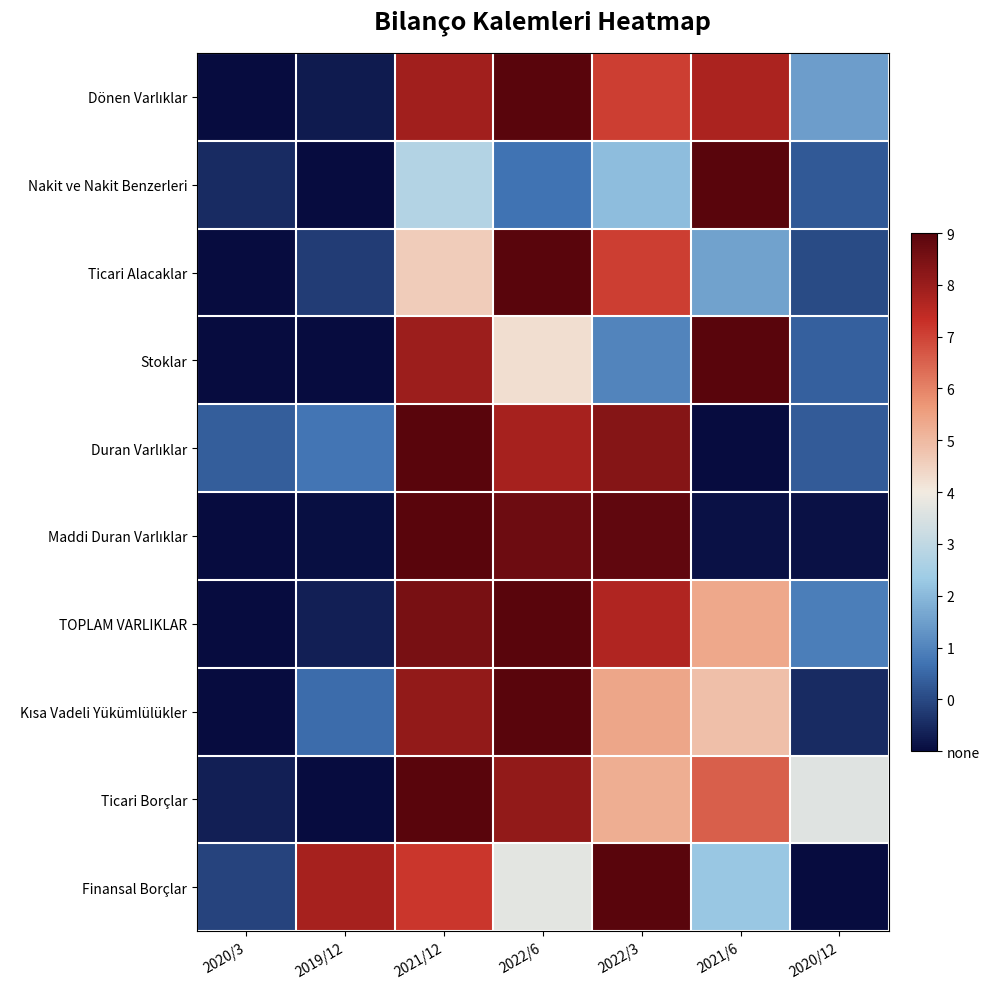

At 2021/6, list the series in order from smallest to largest.

Duran Varlıklar, Maddi Duran Varlıklar, Ticari Alacaklar, Finansal Borçlar, Kısa Vadeli Yükümlülükler, TOPLAM VARLIKLAR, Ticari Borçlar, Dönen Varlıklar, Nakit ve Nakit Benzerleri, Stoklar